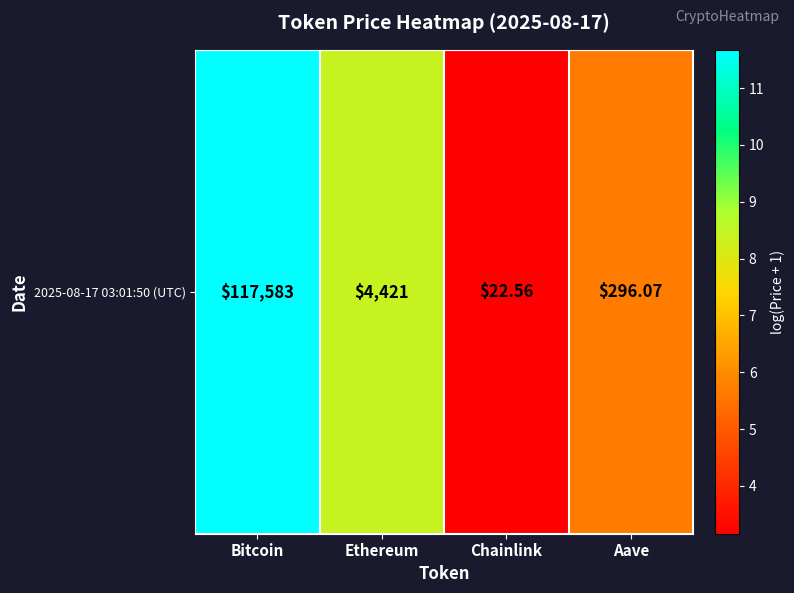

What is the sum of the values at Ethereum and Bitcoin?

20.1